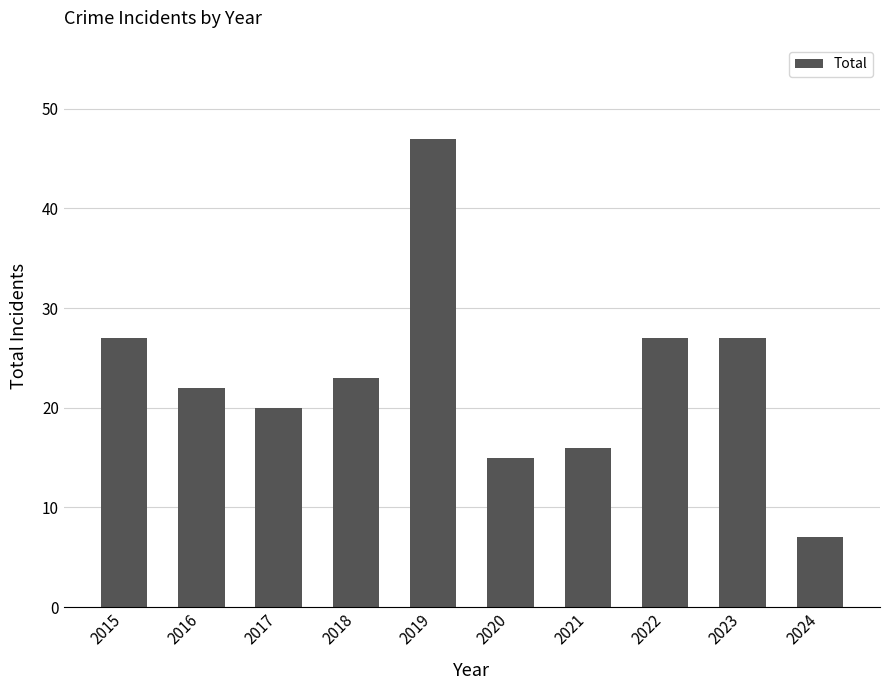

What is the change in value from 2020 to 2023?

+12